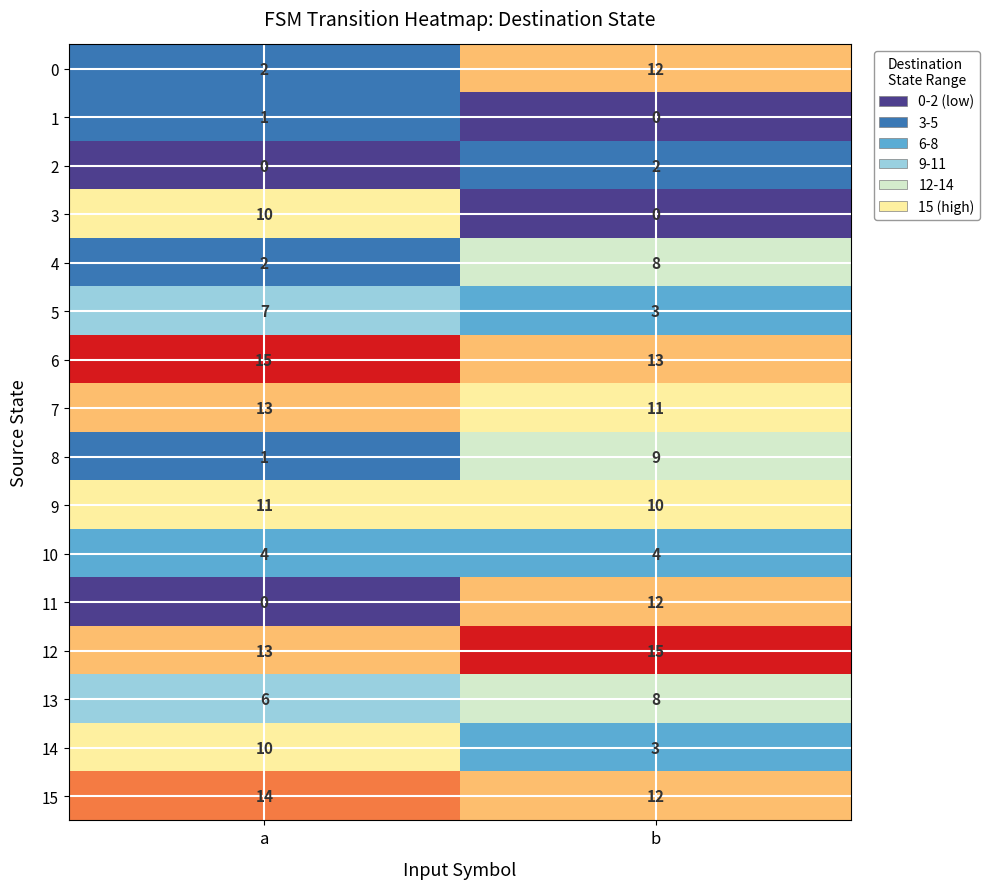

At which label does 7 reach its minimum?

b